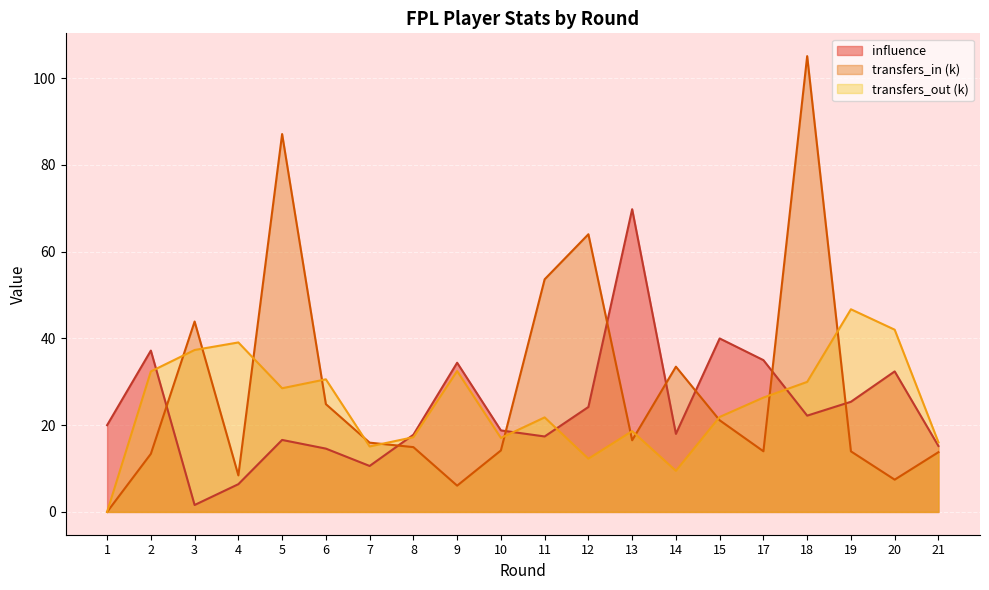

How many lines are shown in the chart?

3